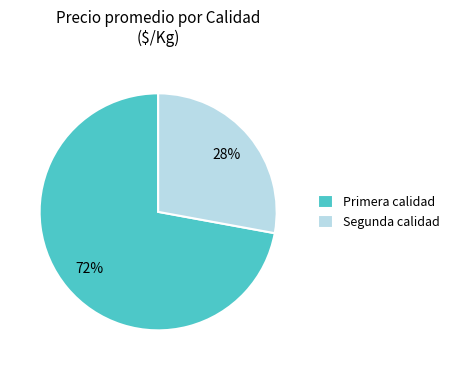

Is there any slice that represents more than half of the pie?

Yes